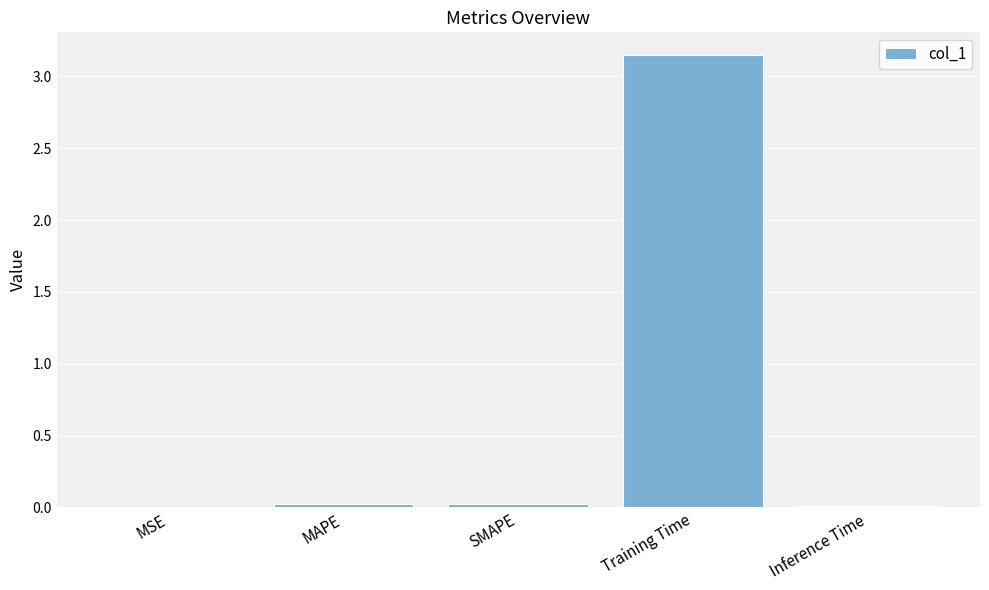

Which label corresponds to the largest value in the chart?

Training Time